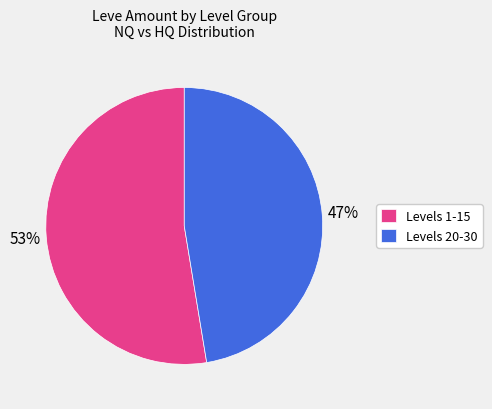

The Levels 1-15 slice represents 39% of the pie. True or false?

False